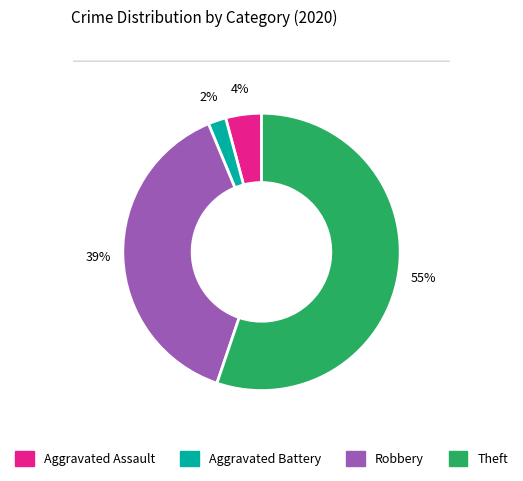

To the nearest percent, what percentage of the pie is Aggravated Assault?

4%